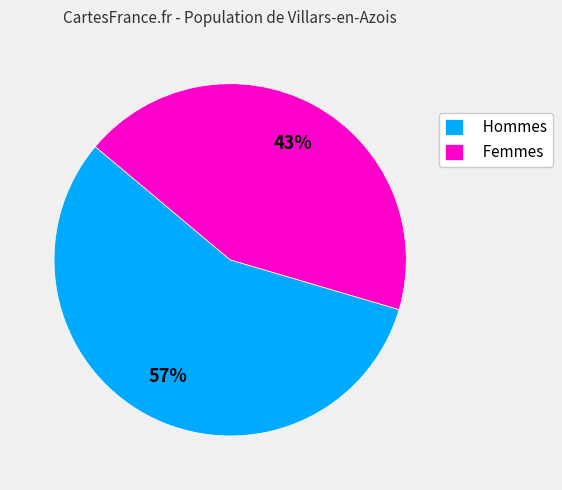

To the nearest percent, what is the combined percentage of Femmes and Hommes?

100%